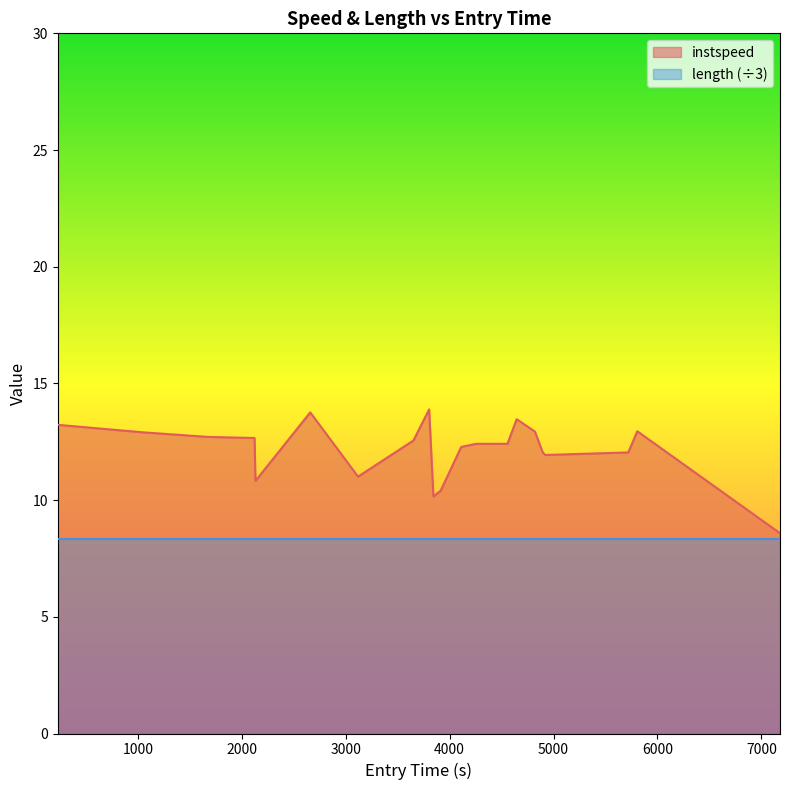

What is the maximum value shown in the chart?

13.9